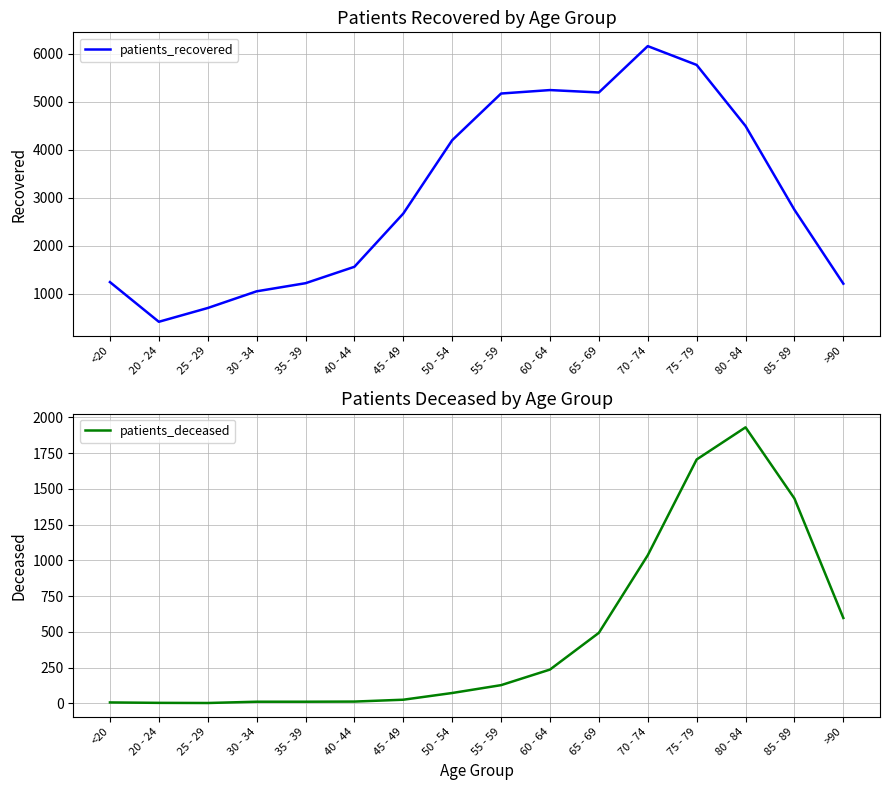

What position from the left is 85 - 89?

15